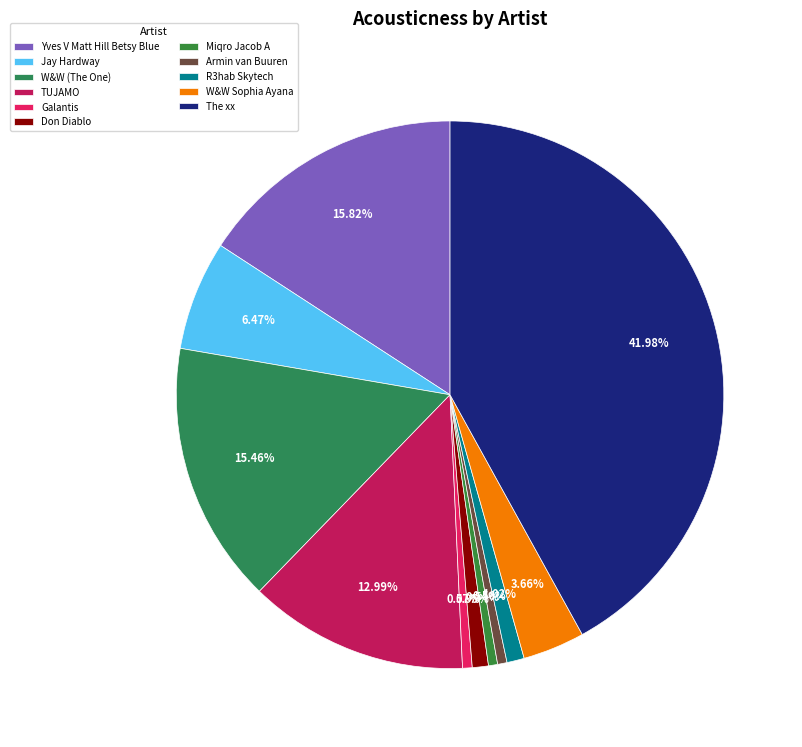

The Galantis slice represents 9% of the pie. True or false?

False